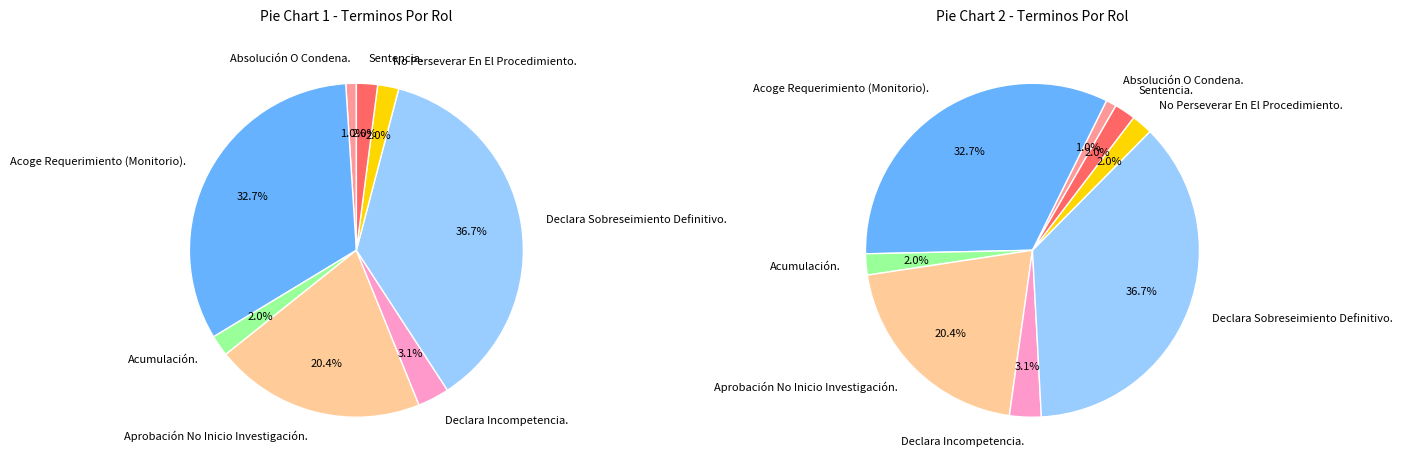

How much of the chart is everything except Absolución O Condena.?

99.0%